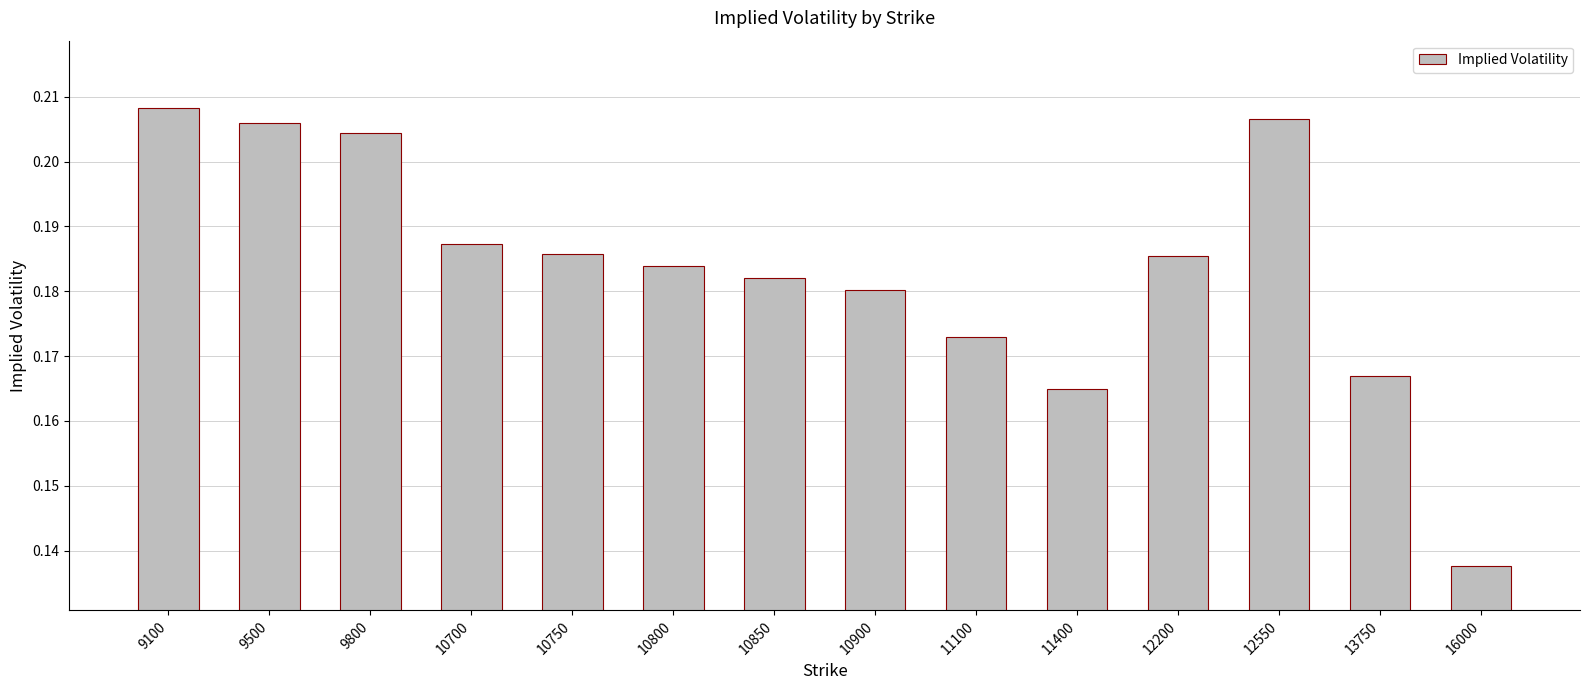

Is it true that the value at 12550 is 0.1?

False